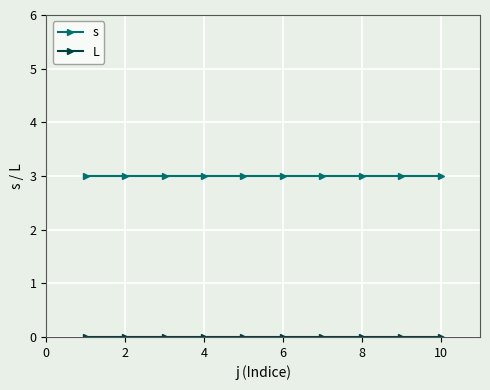

What is the sum of all s values?

30